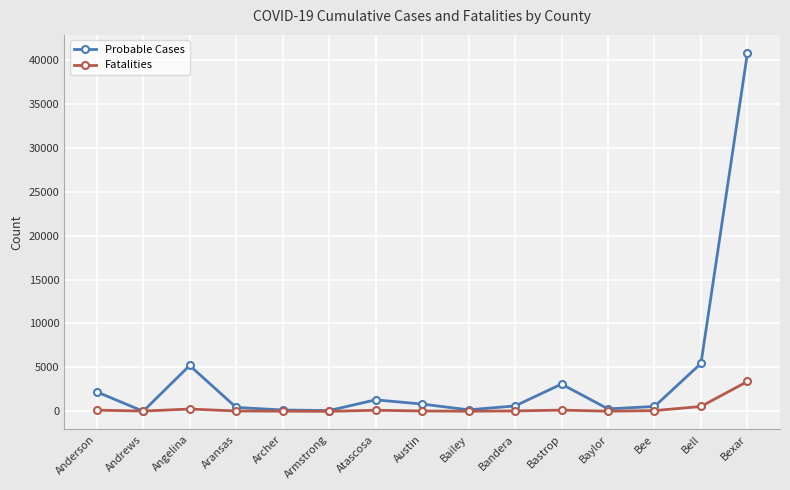

True or false: Fatalities has a value of 2 at Armstrong.

True